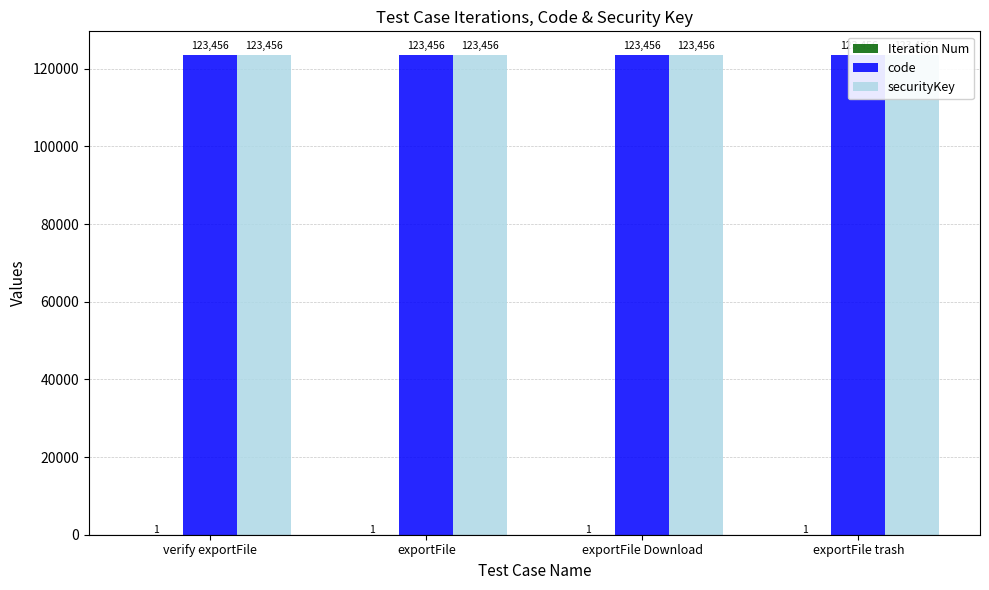

How many bars are there in each group?

3